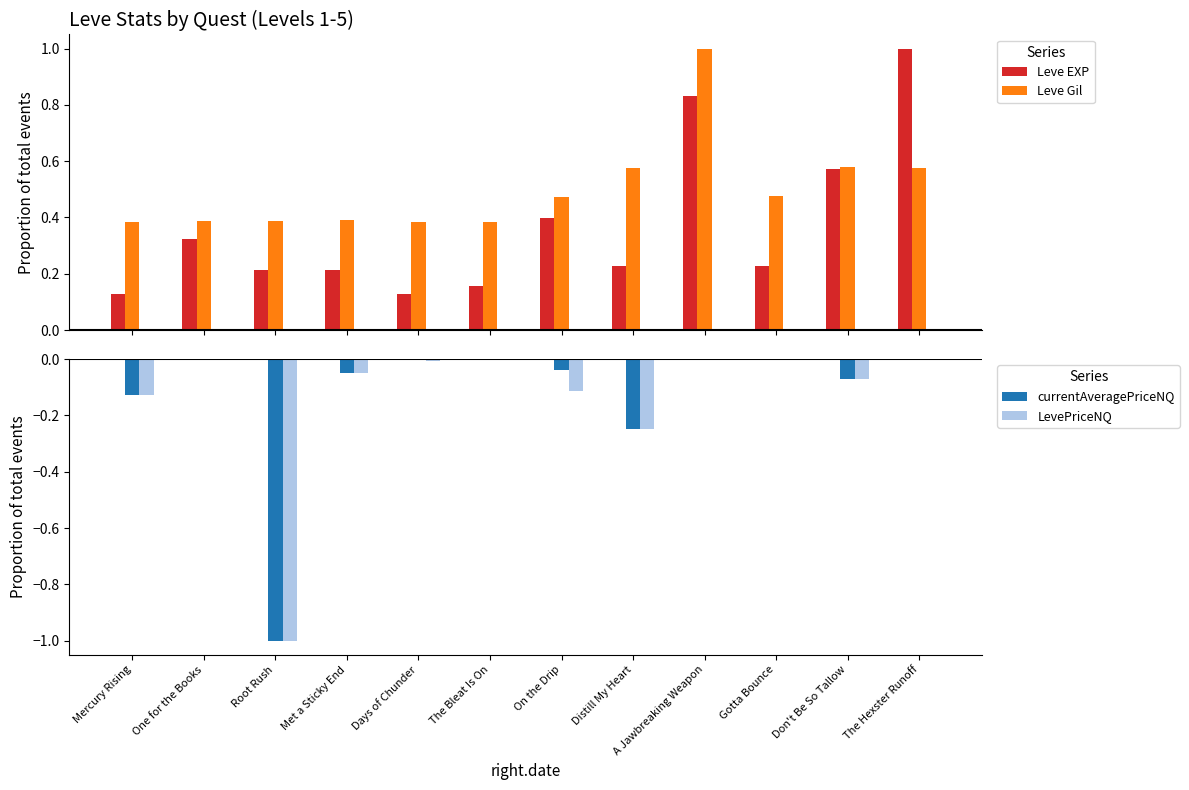

Reading right to left, transcribe all the data shown in this chart.

Leve EXP: 1.0	0.6	0.2	0.8	0.2	0.4	0.2	0.1	0.2	0.2	0.3	0.1
Leve Gil: 0.6	0.6	0.5	1.0	0.6	0.5	0.4	0.4	0.4	0.4	0.4	0.4
currentAveragePriceNQ: 0.0	-0.1	-0.0	0.0	-0.2	-0.0	0.0	-0.0	-0.0	-1.0	0.0	-0.1
LevePriceNQ: 0.0	-0.1	-0.0	0.0	-0.2	-0.1	0.0	-0.0	-0.0	-1.0	0.0	-0.1